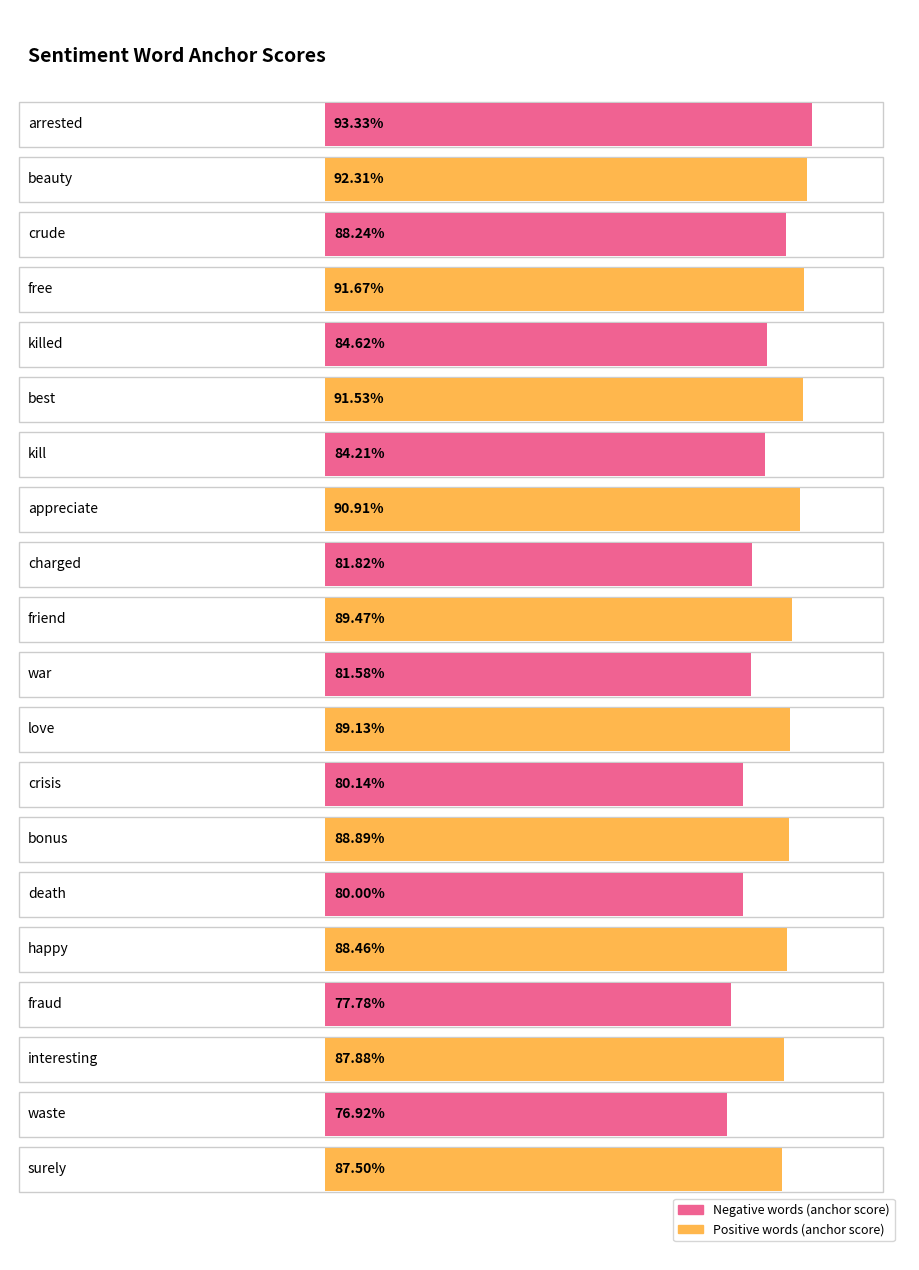

What position from the right is war/love?

5